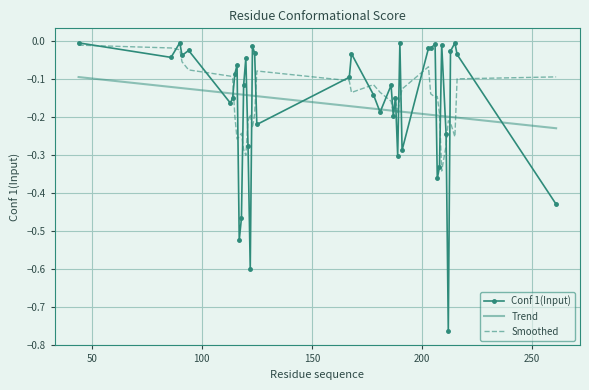

Reading left to right, transcribe all the data shown in this chart.

44=-0.0	86=-0.0	90=-0.0	91=-0.0	94=-0.0	113=-0.2	114=-0.1	115=-0.1	116=-0.1	117=-0.5	118=-0.5	119=-0.1	120=-0.0	121=-0.3	122=-0.6	123=-0.0	124=-0.0	125=-0.2	167=-0.1	168=-0.0	178=-0.1	181=-0.2	186=-0.1	187=-0.2	188=-0.1	189=-0.3	190=-0.0	191=-0.3	203=-0.0	204=-0.0	206=-0.0	207=-0.4	208=-0.3	209=-0.0	211=-0.2	212=-0.8	213=-0.0	215=-0.0	216=-0.0	261=-0.4